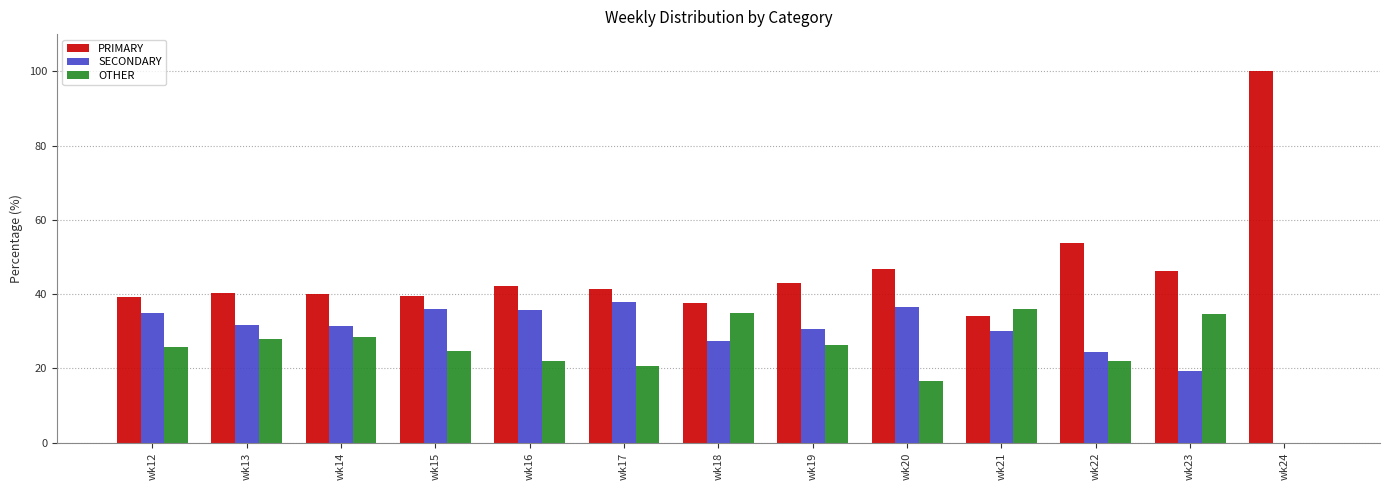

What is the sum of all PRIMARY values?

604.1